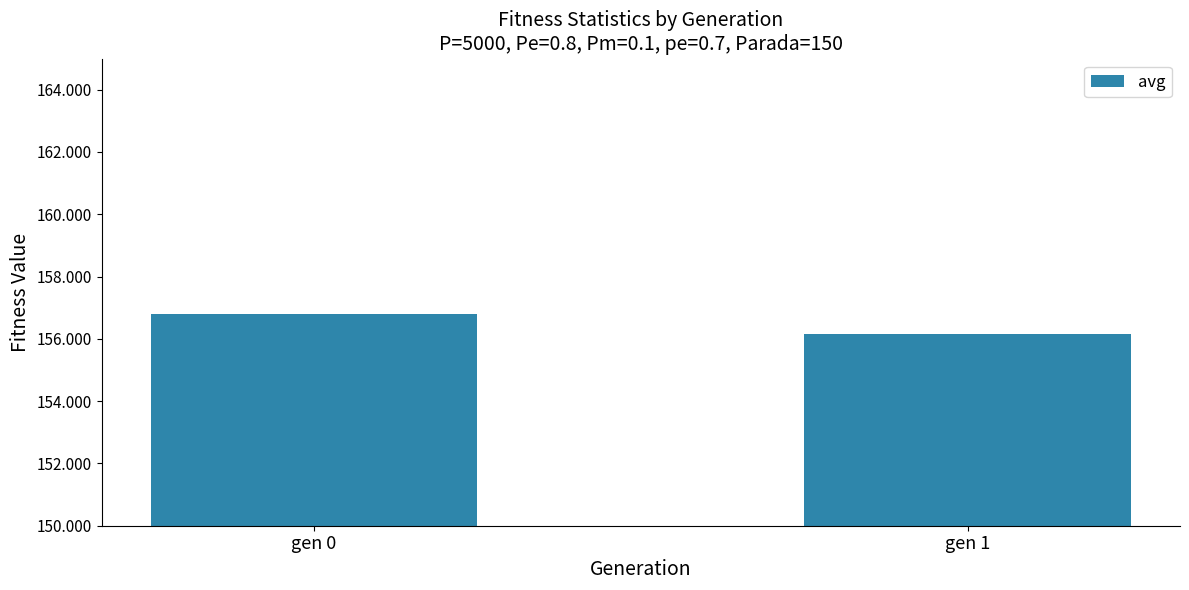

Reading left to right, transcribe all the data shown in this chart.

gen 0=156.8	gen 1=156.2